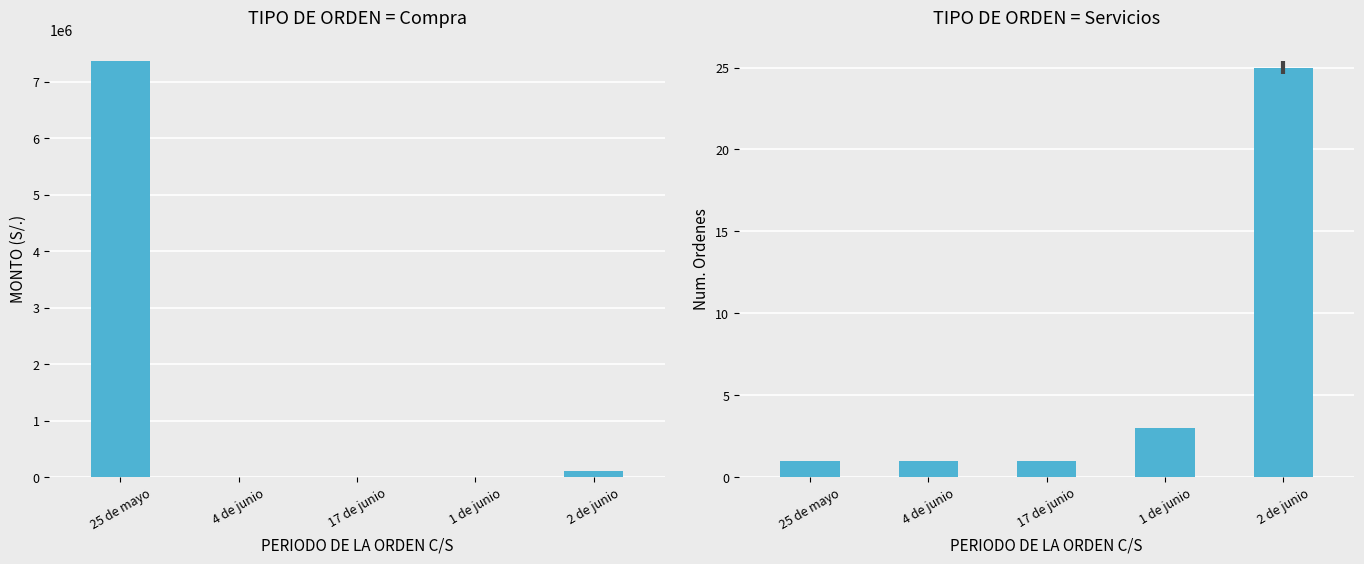

What are all the series names shown in the legend?

MONTO (S/.), Num. Ordenes